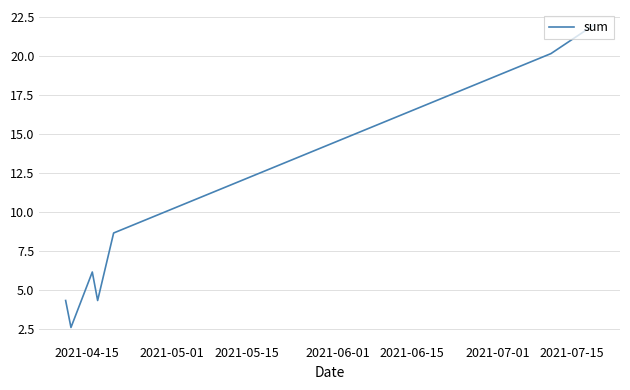

Does the chart display data point markers on the line(s)?

No